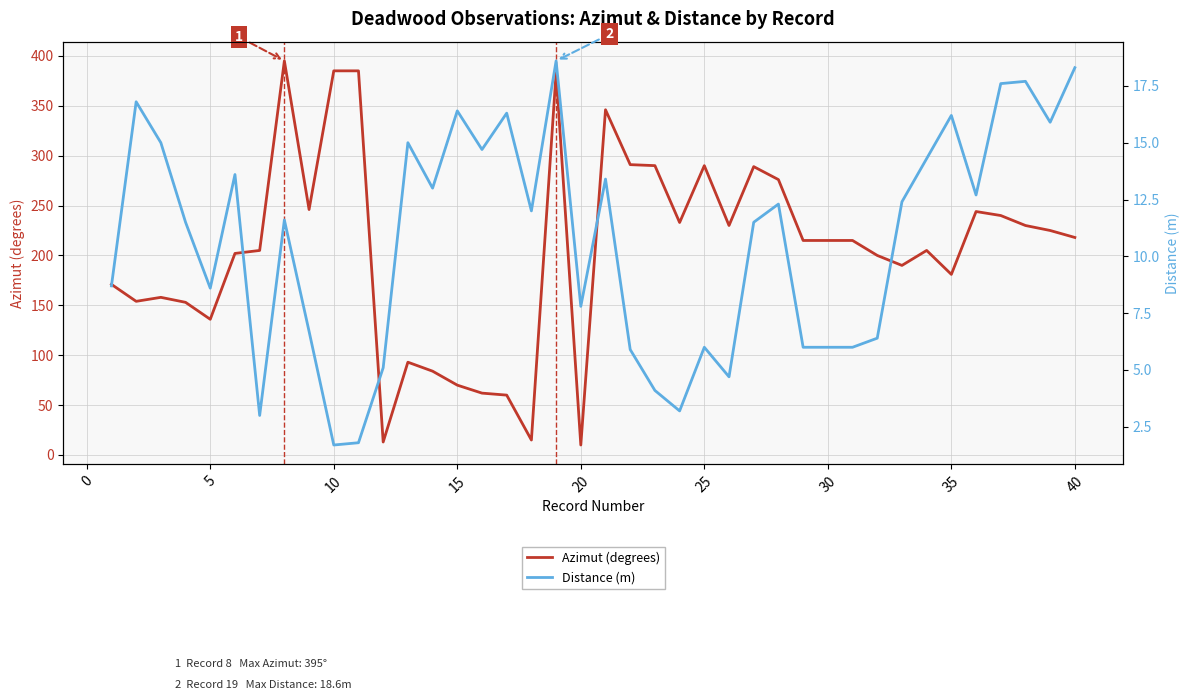

What is the smallest value displayed?

1.7